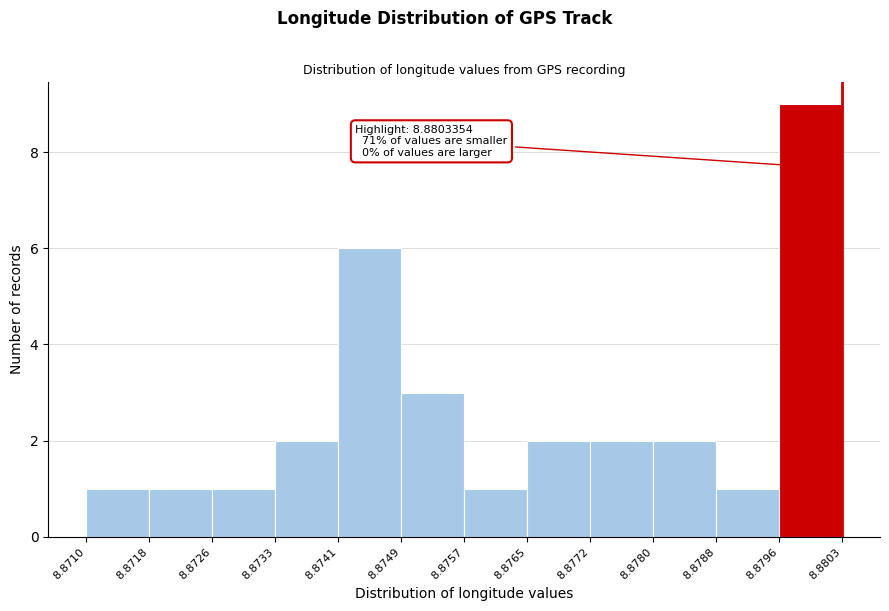

Over which range of the x-axis is the bar tallest?

8.8796 to 8.8803